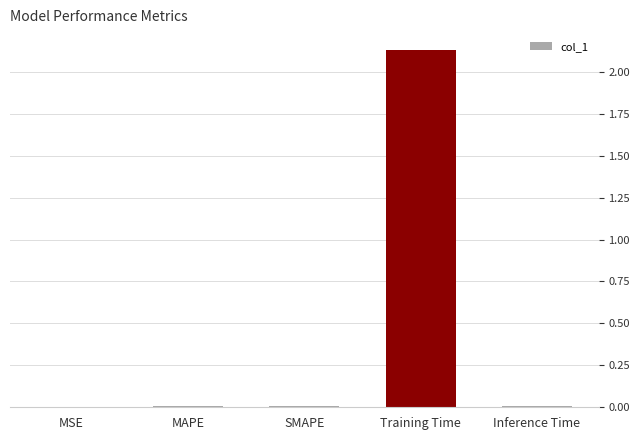

The value at MAPE is 0.0. True or false?

True